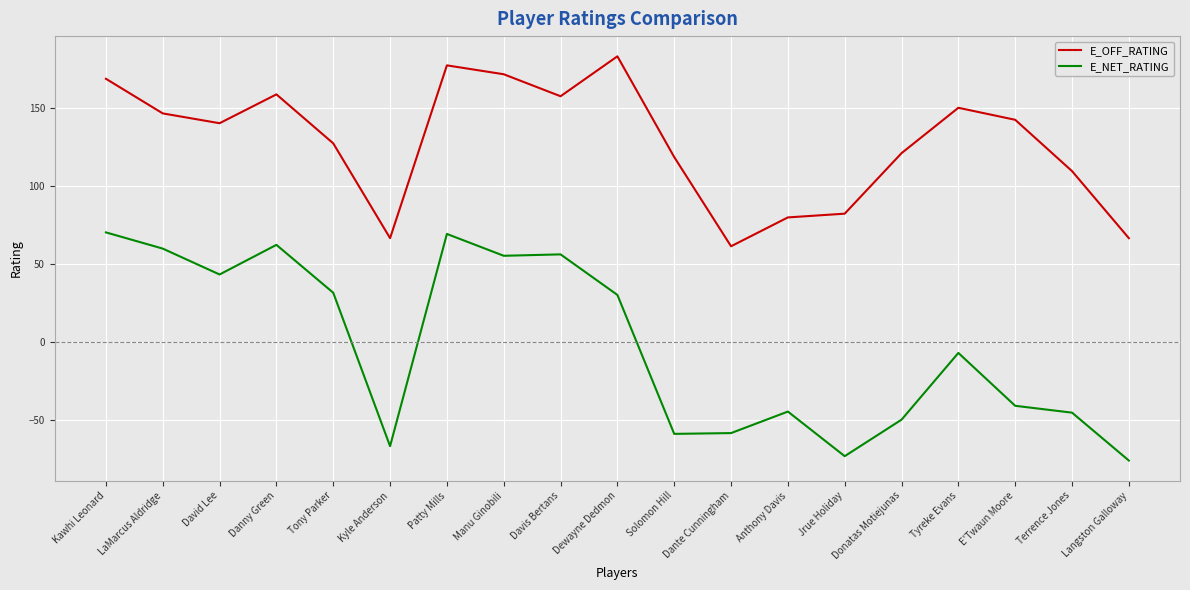

Where is the first local minimum for E_NET_RATING?

David Lee